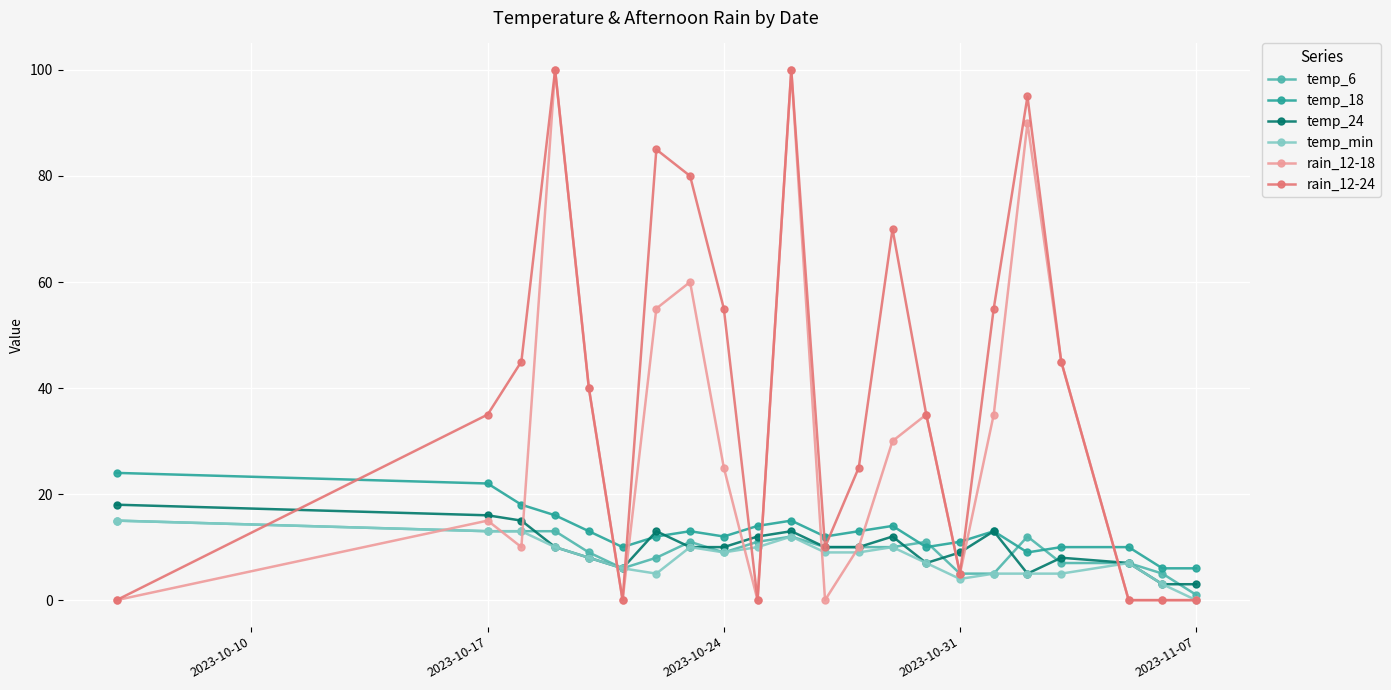

Does the chart have visible grid lines?

Yes